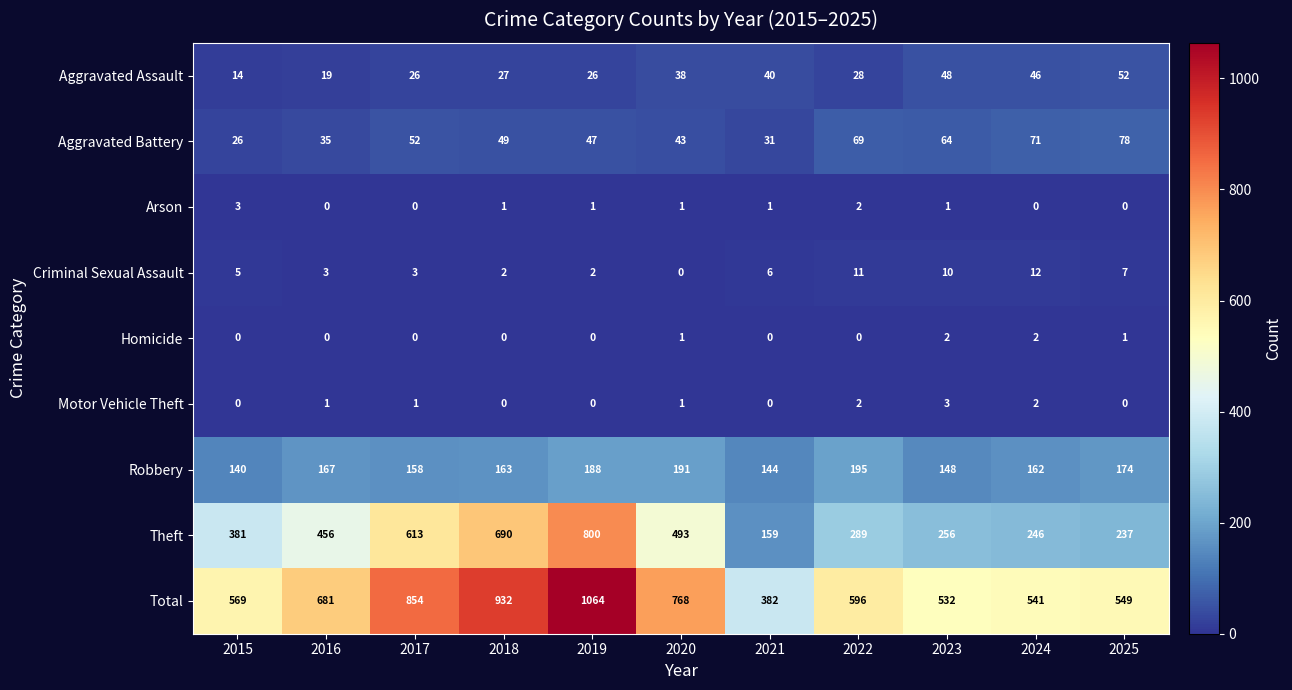

True or false: Homicide has a value of 1 at 2019.

False